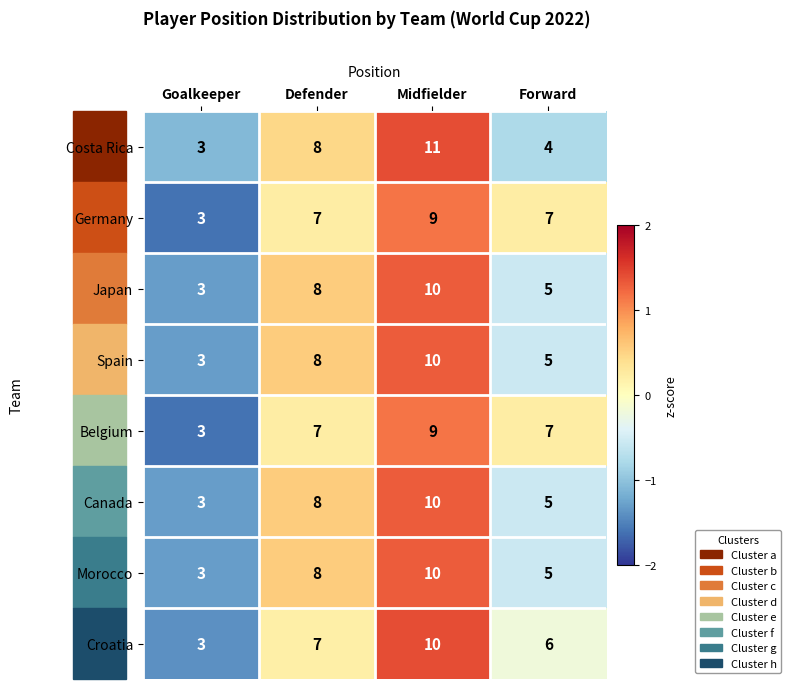

True or false: Germany has a value of 1 at Goalkeeper.

False